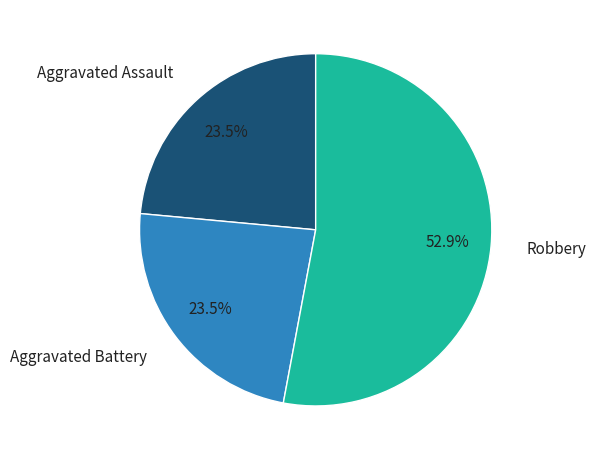

Which has a higher value, Robbery or Aggravated Battery?

Robbery